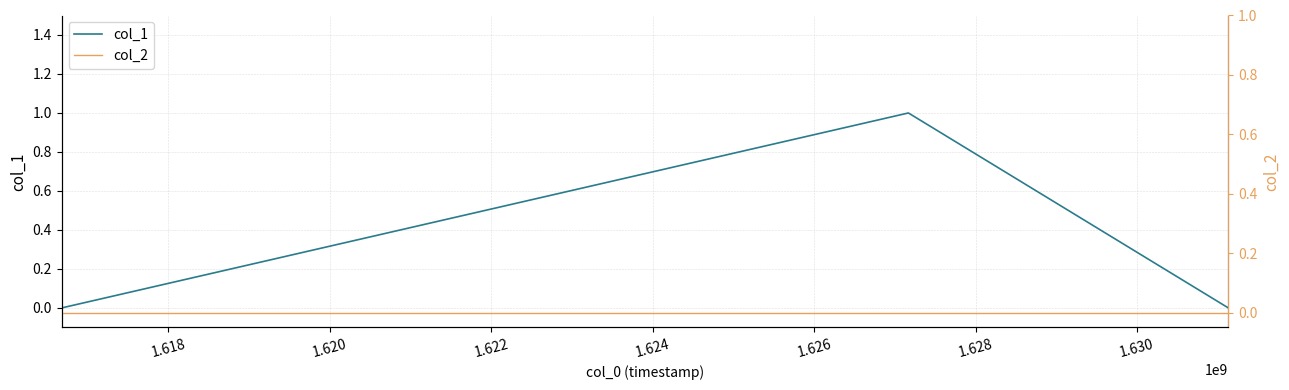

List the series in order of their peak value, lowest first.

col_2, col_1